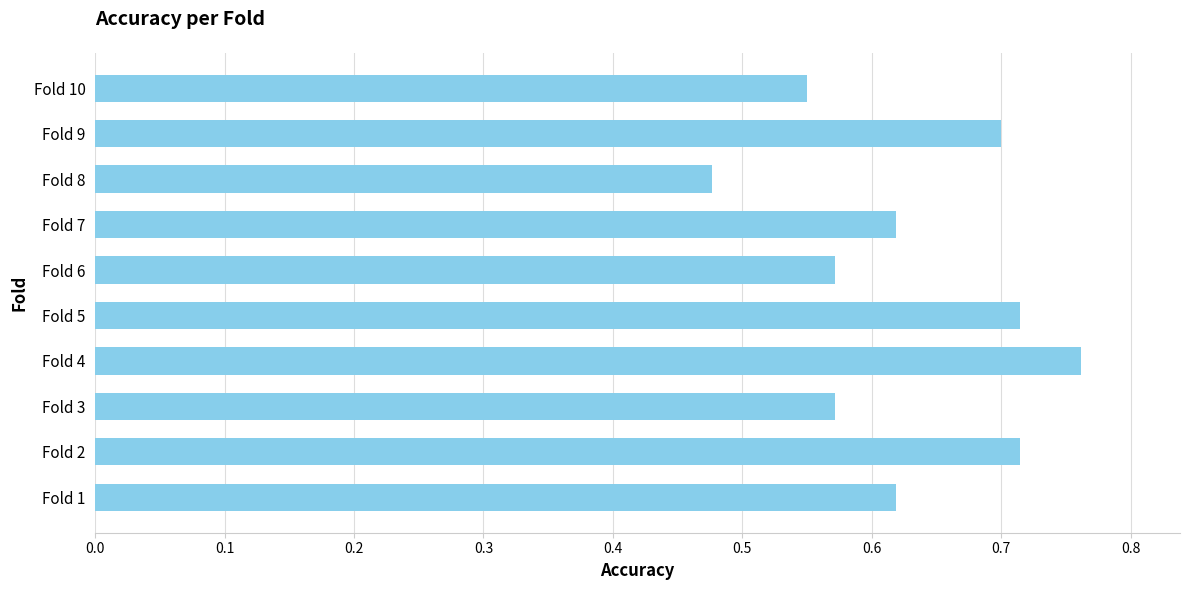

Which label corresponds to the largest value in the chart?

Fold 4